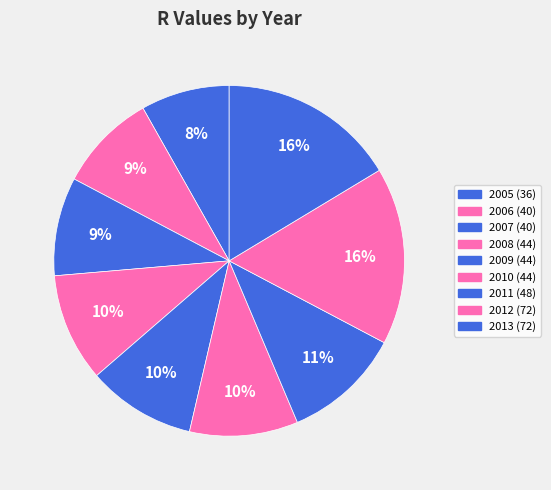

Is it true that 2008 is 1% of the pie?

False